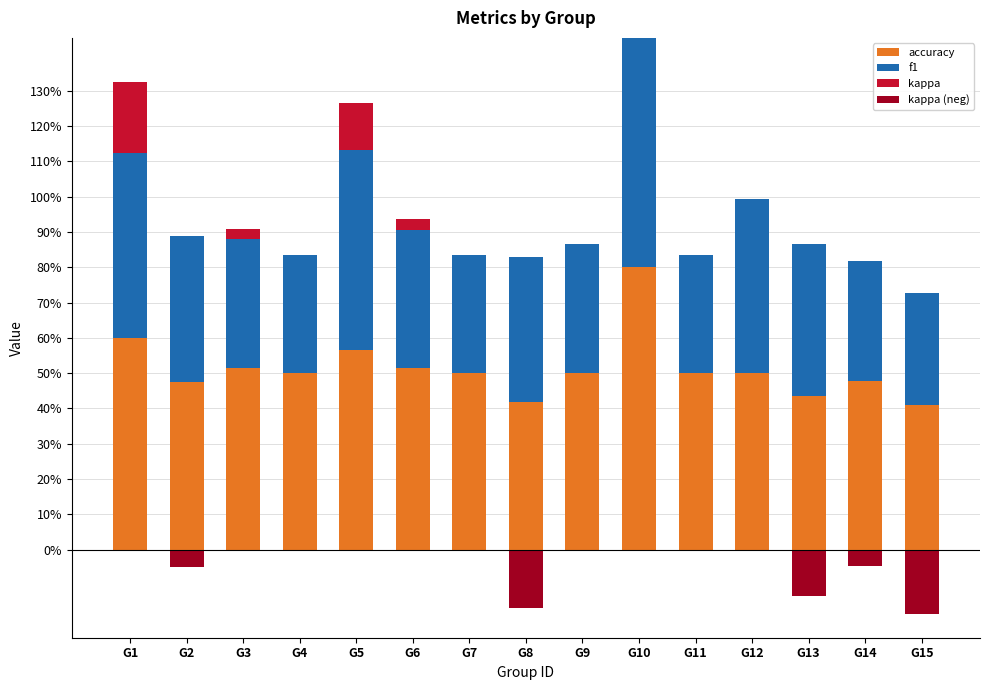

The value of kappa at G8 is 0.0. True or false?

True